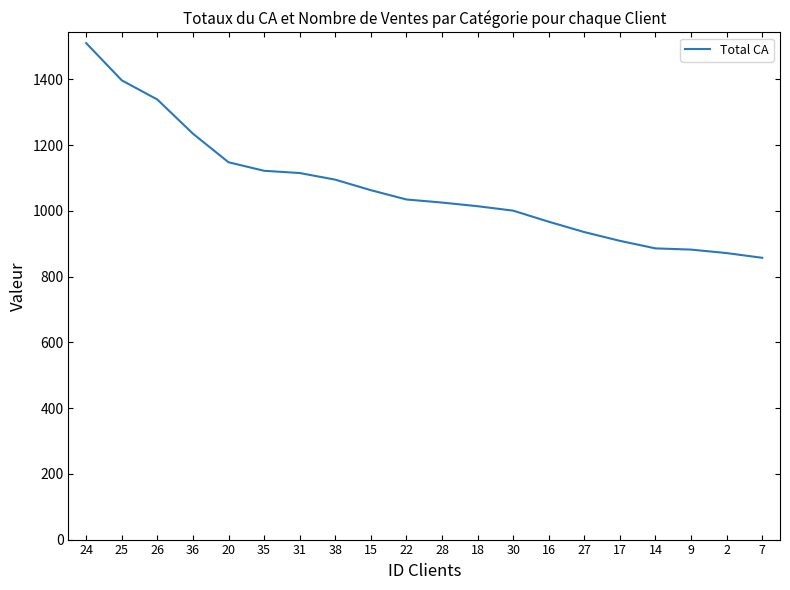

What is the minimum value shown in the chart?

857.3